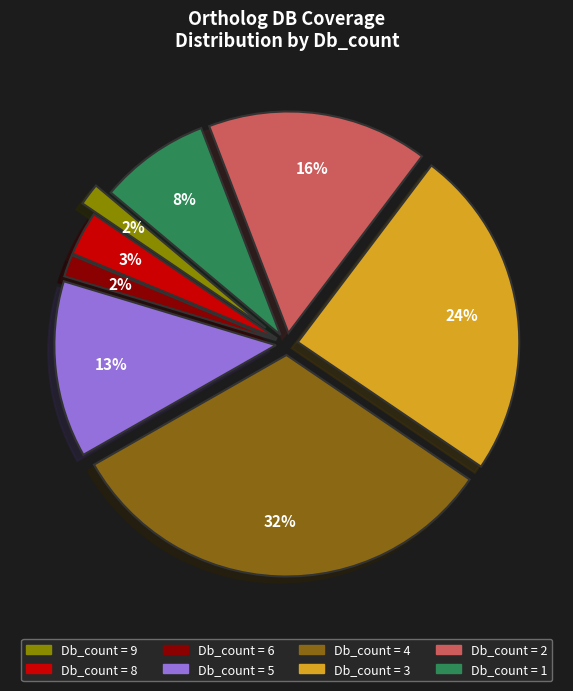

The Db_count=6 slice represents 10% of the pie. True or false?

False